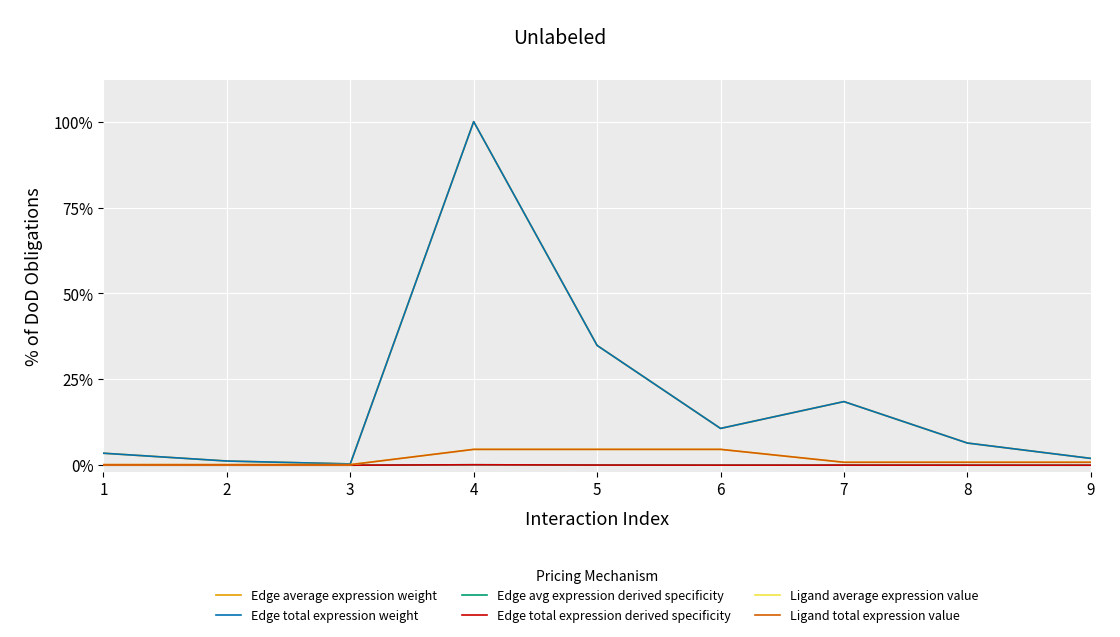

Does the chart display data point markers on the line(s)?

No